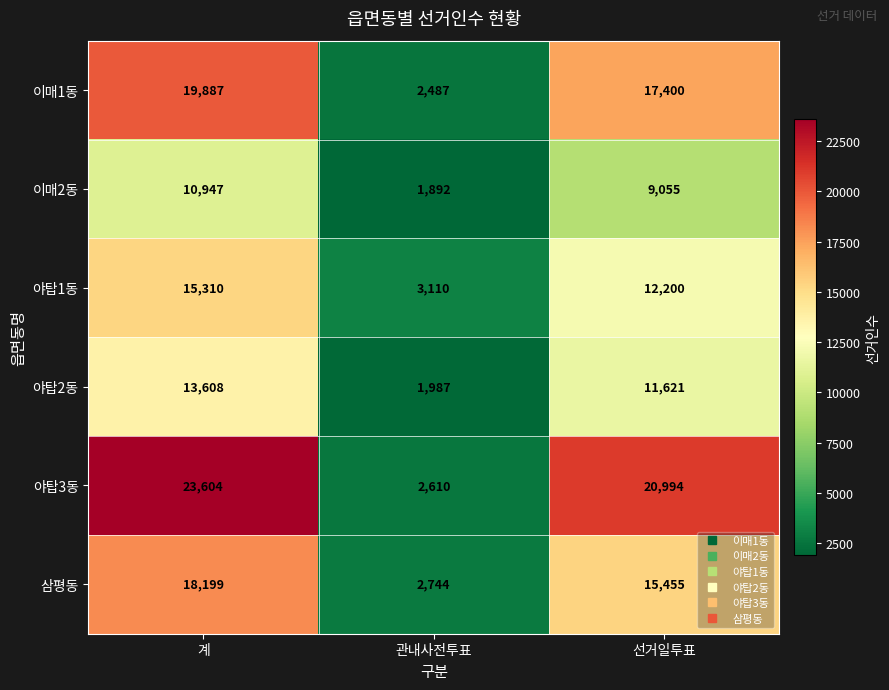

Between 계 and 선거일투표, which series saw the biggest shift?

야탑1동